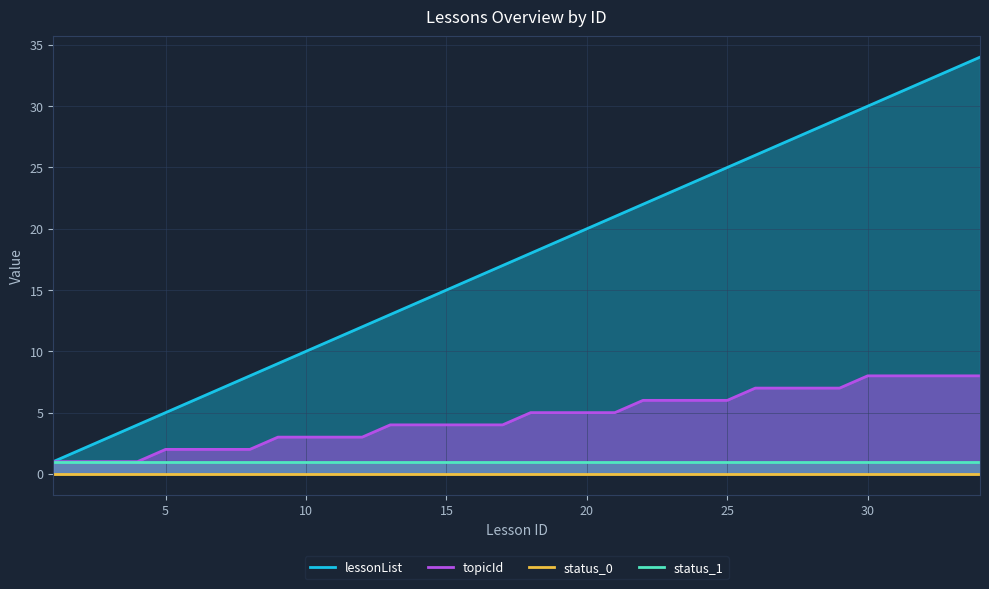

True or false: topicId and status_0 cross at least once.

False